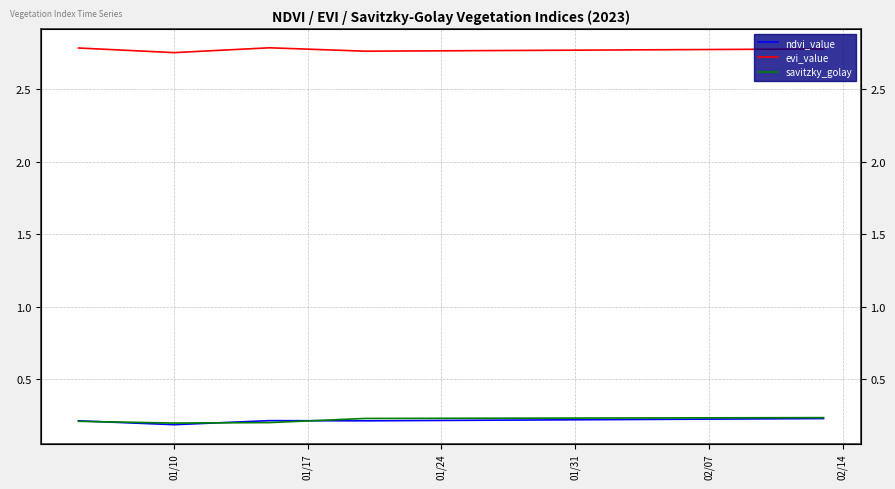

True or false: savitzky_golay and evi_value cross at least once.

False